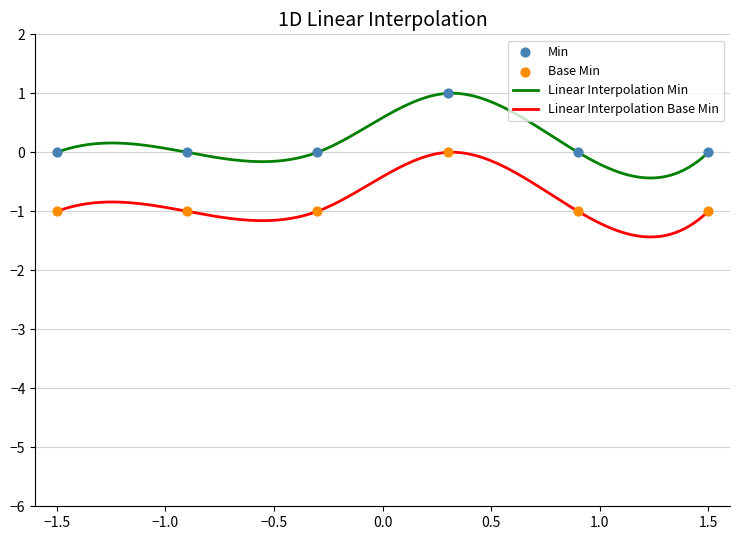

Which series contains the highest Y value?

Min